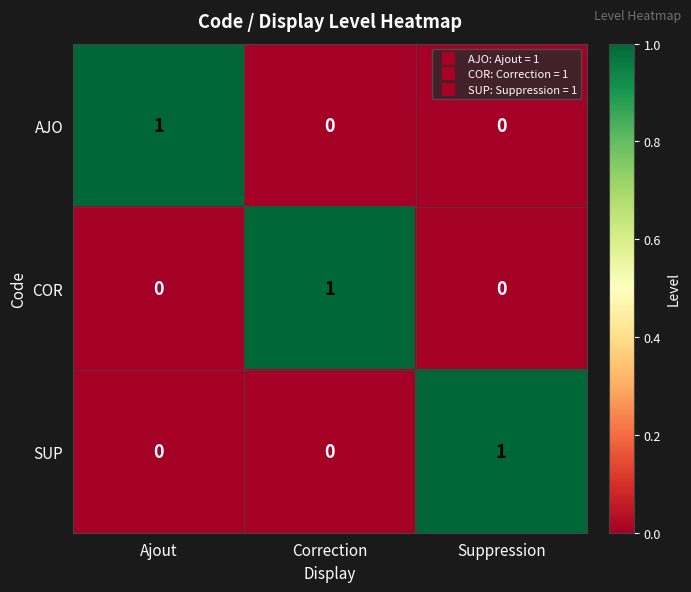

Is the value of COR at Suppression greater than the value of SUP at Suppression?

No